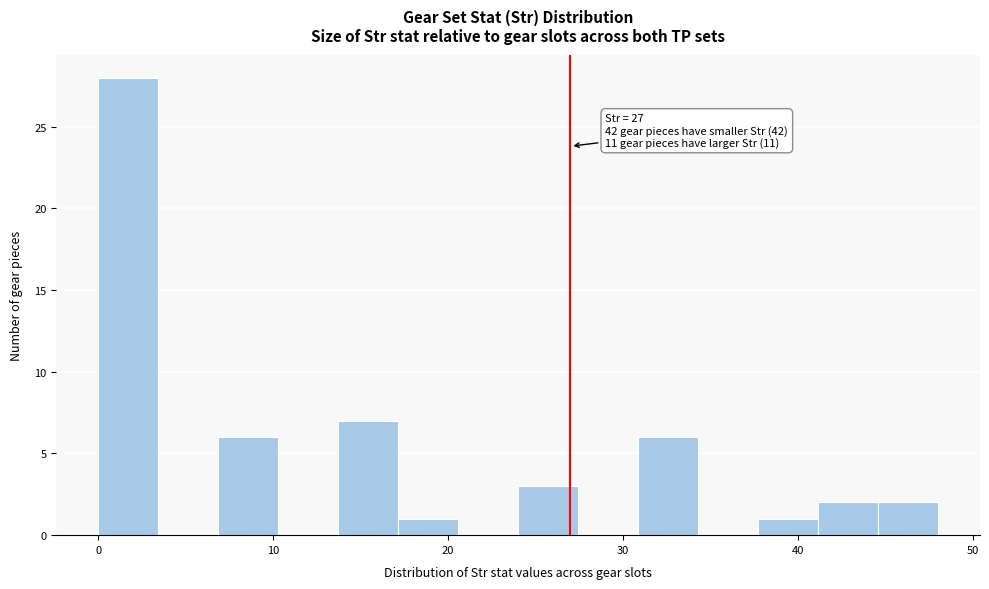

Read against the x-axis, roughly where is the centre of the tallest bar?

2